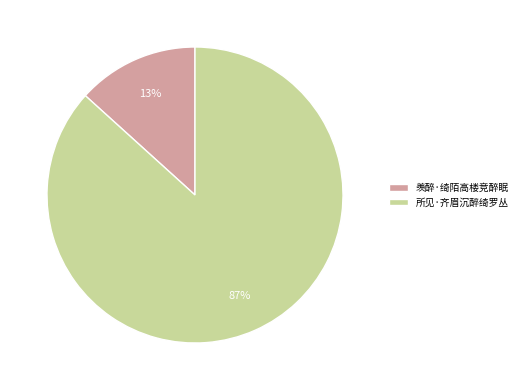

How many slices are in this pie chart?

2